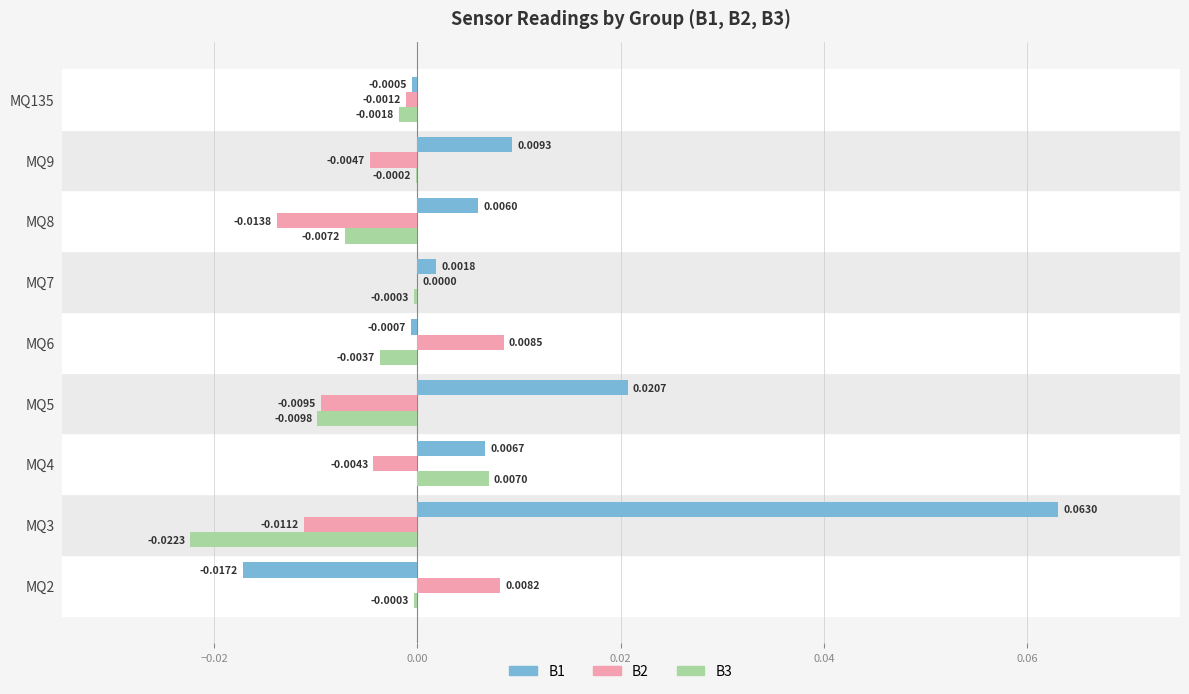

Between MQ6 and MQ8, which series saw the biggest shift?

B2